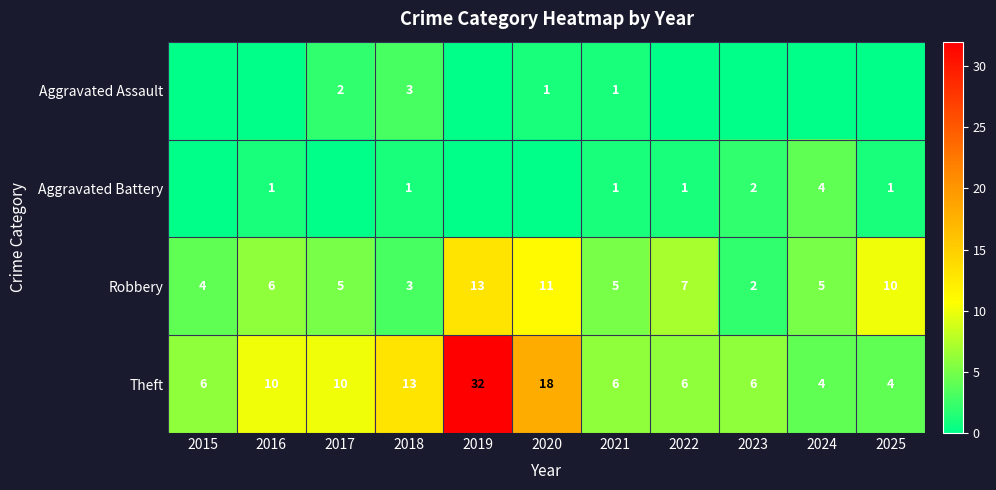

Which label corresponds to the smallest value in the chart?

2015